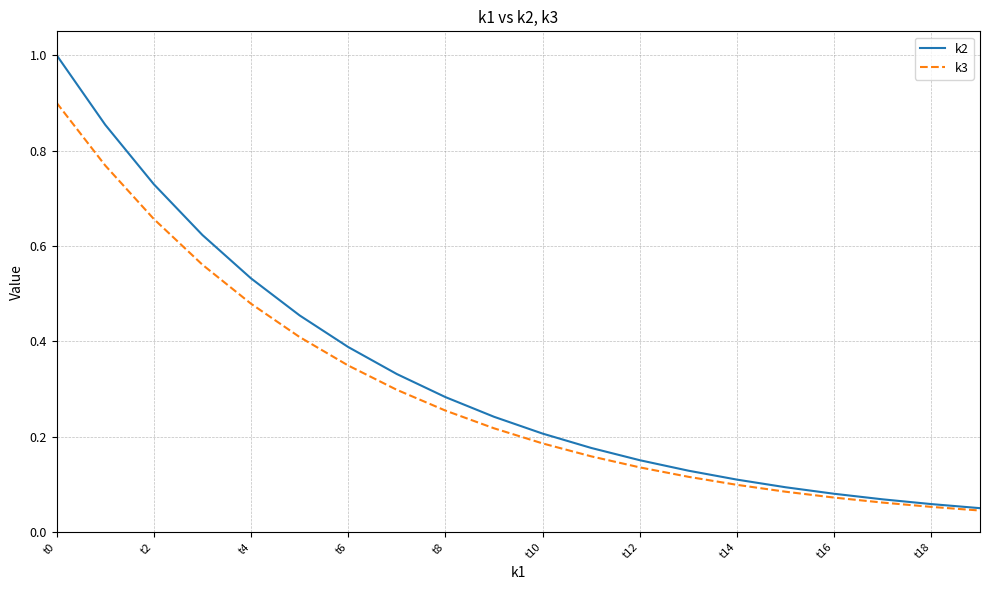

What is the maximum value shown in the chart?

1.0